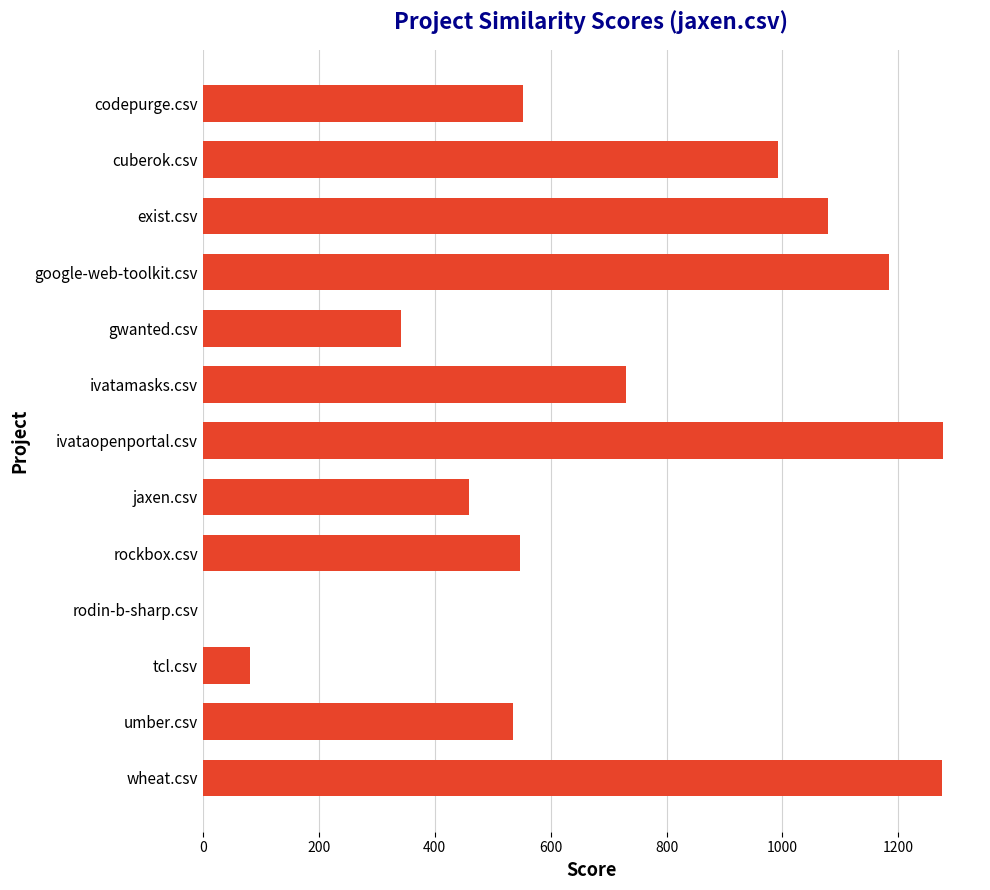

Which has a higher value, umber.csv or jaxen.csv?

umber.csv